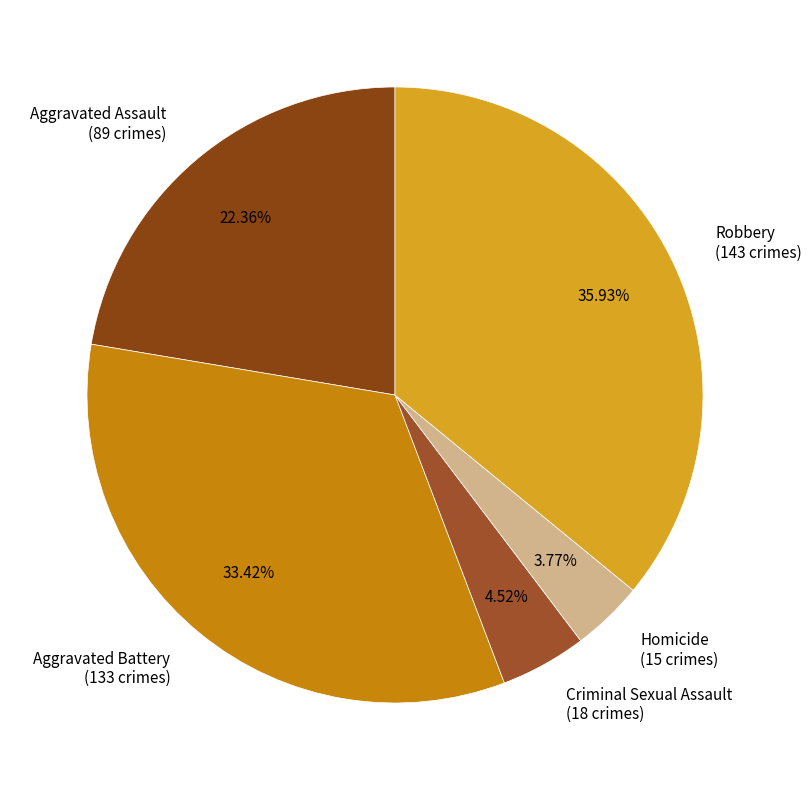

Which has a higher value, Criminal Sexual Assault (18 crimes) or Homicide (15 crimes)?

Criminal Sexual Assault (18 crimes)